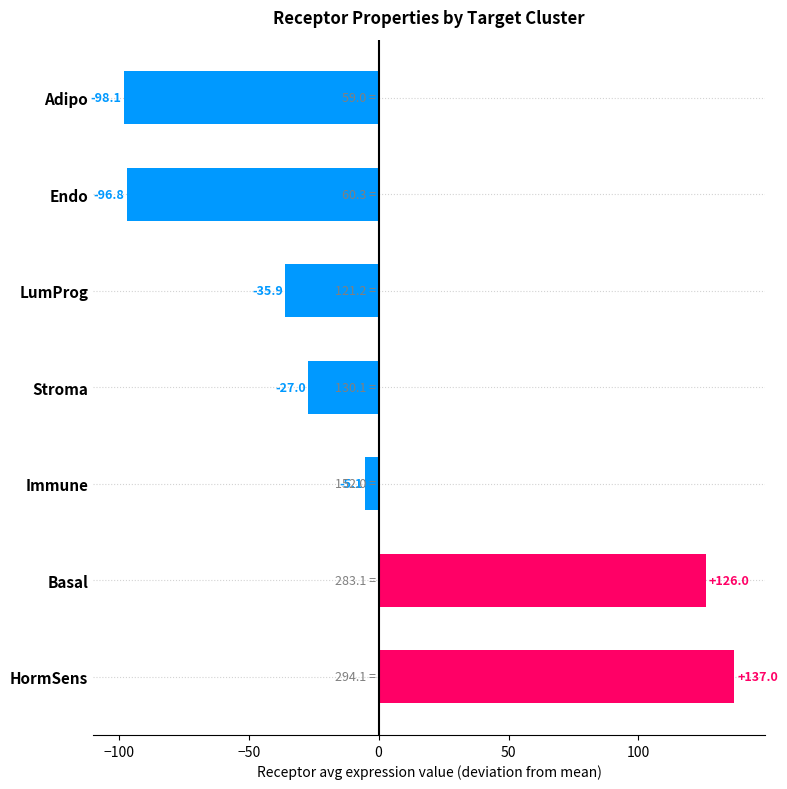

What is the difference between the second highest and second lowest values?

222.9